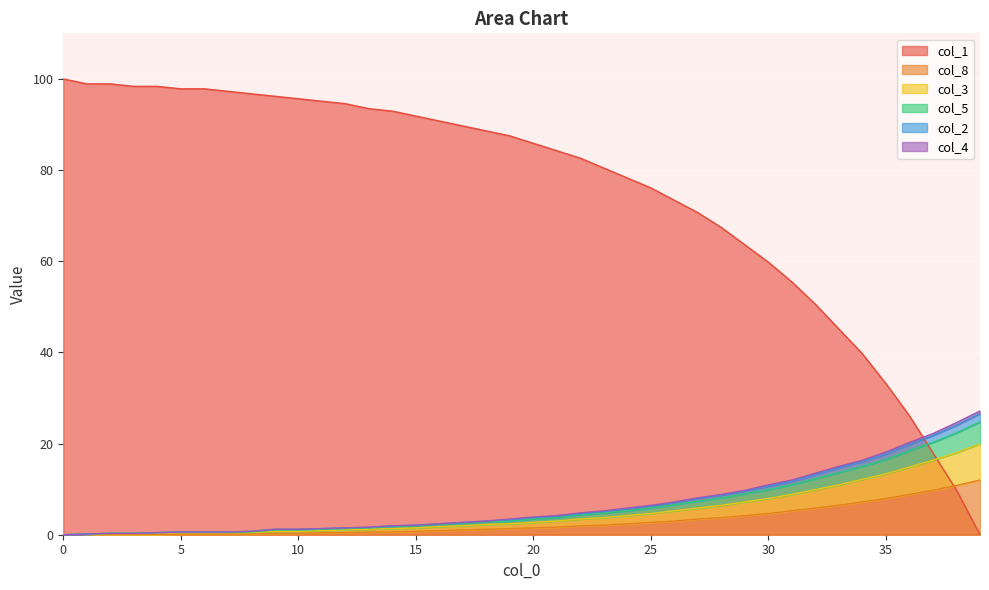

Where do col_1 and col_2 first cross each other?

36 and 37